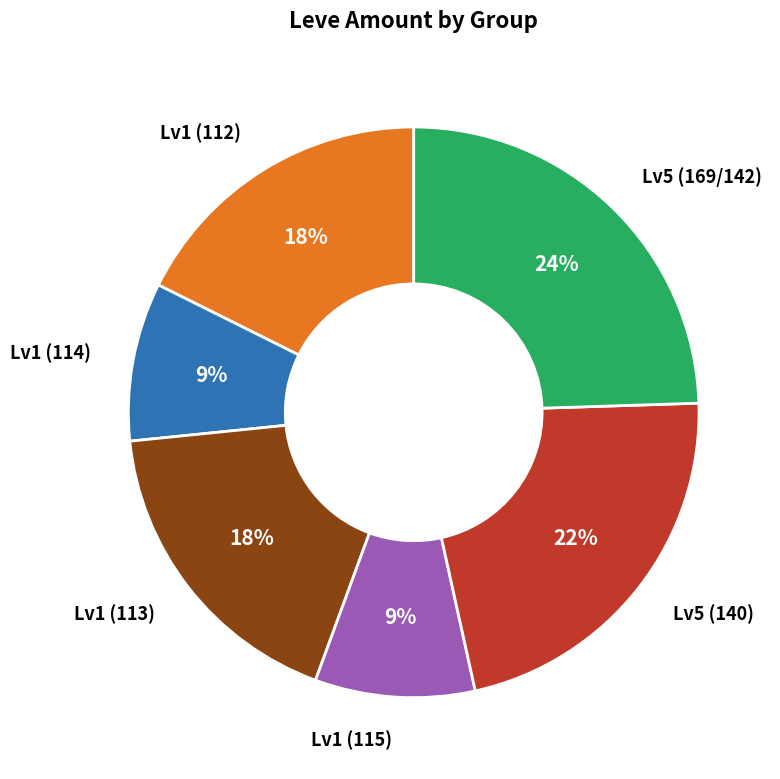

To the nearest percent, what is the average slice percentage?

17%